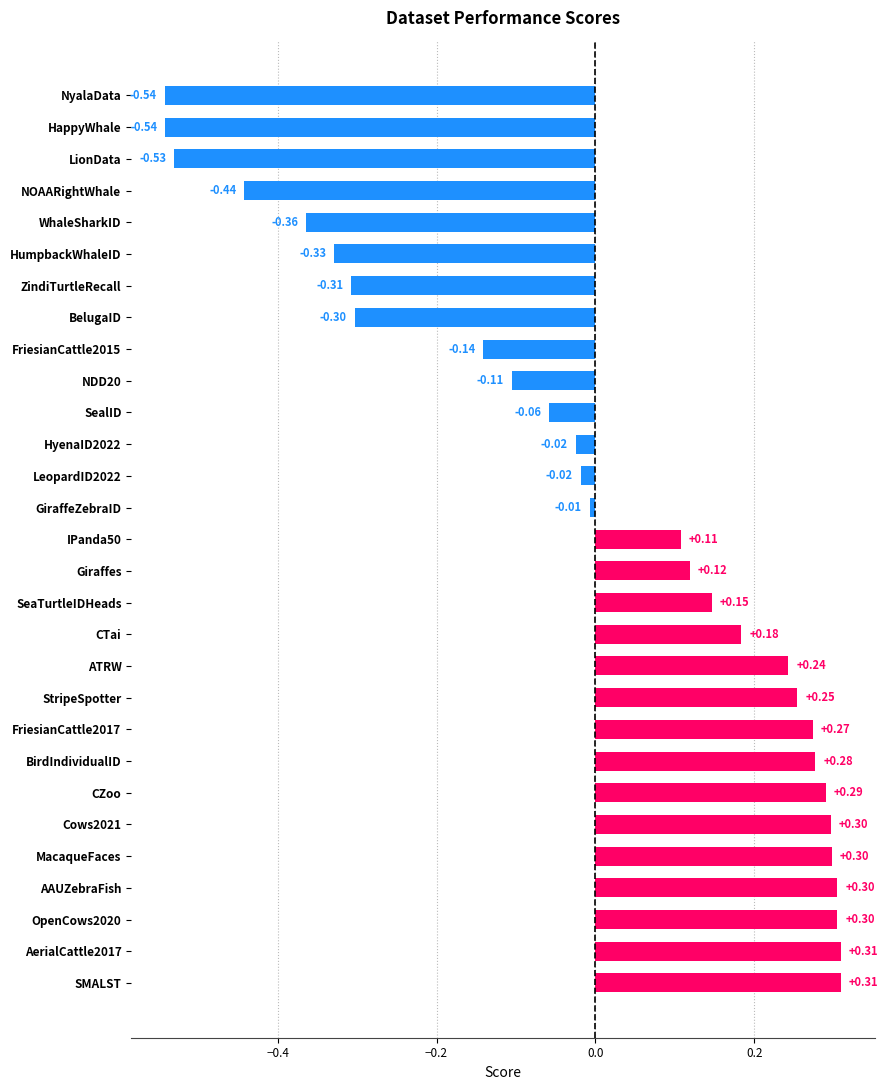

Where is the data nearest to the value 0?

GiraffeZebraID